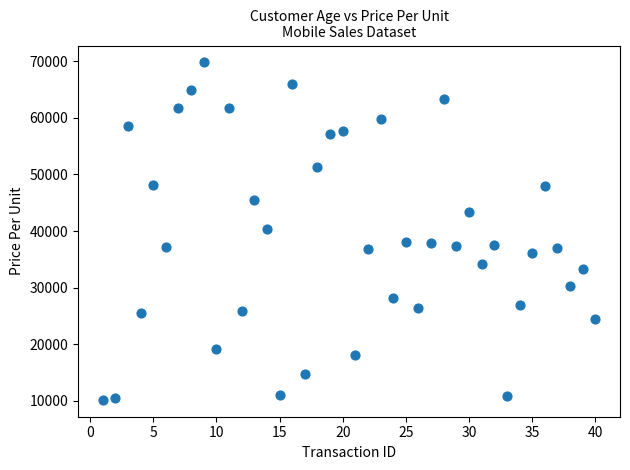

What is the range of Y values (max minus min)?

59633.8